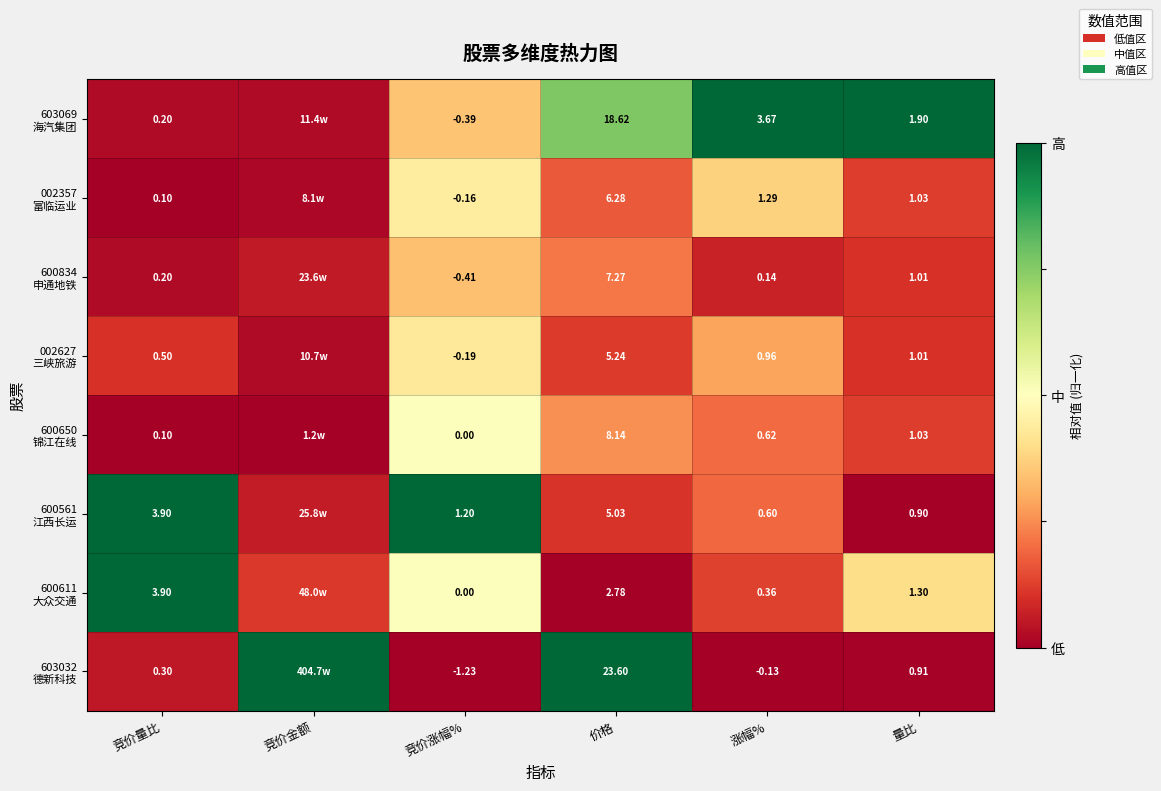

True or false: 002627 三峡旅游 has a value of 0.0 at 量比.

False